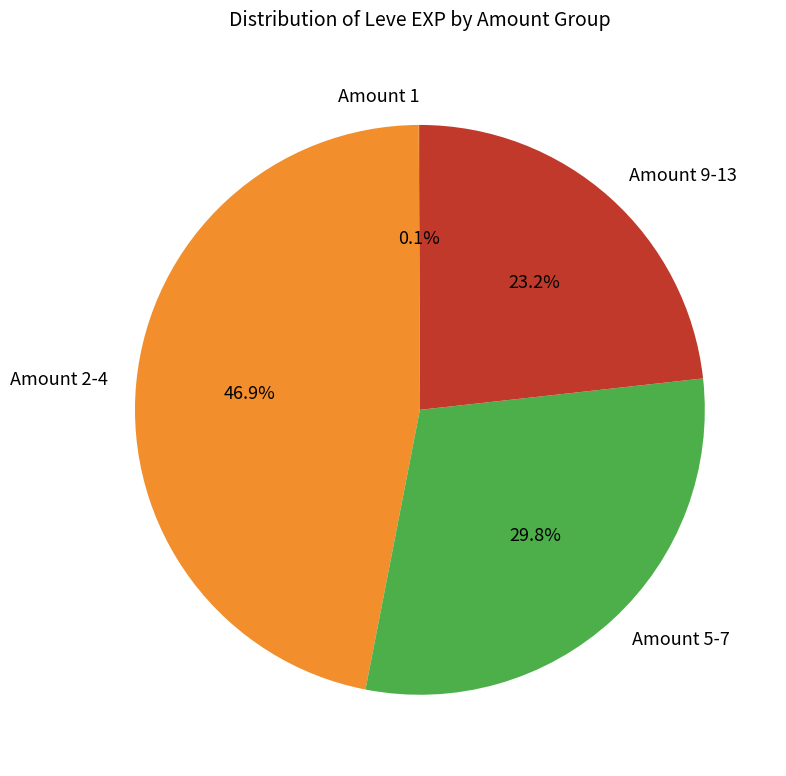

To the nearest percent, what is the difference between the largest and smallest slice percentages?

47%